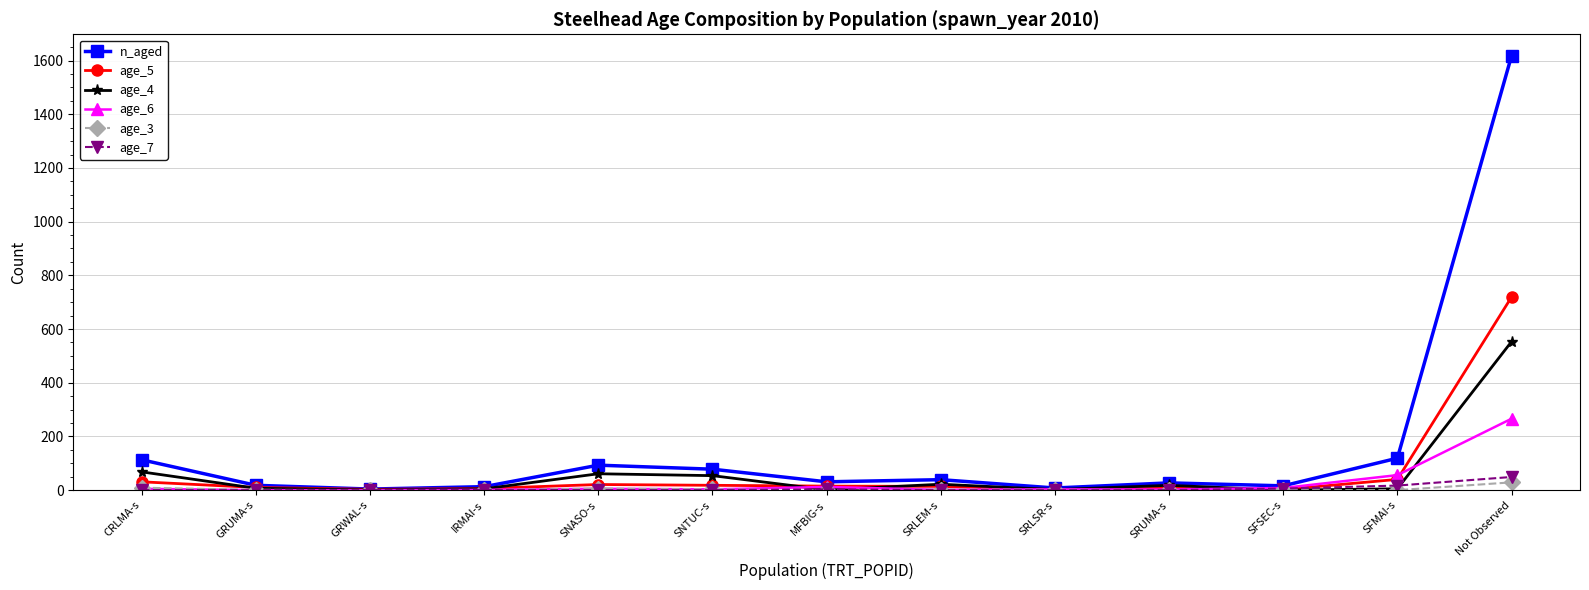

What is the spread (max minus min) of values at SNASO-s?

93